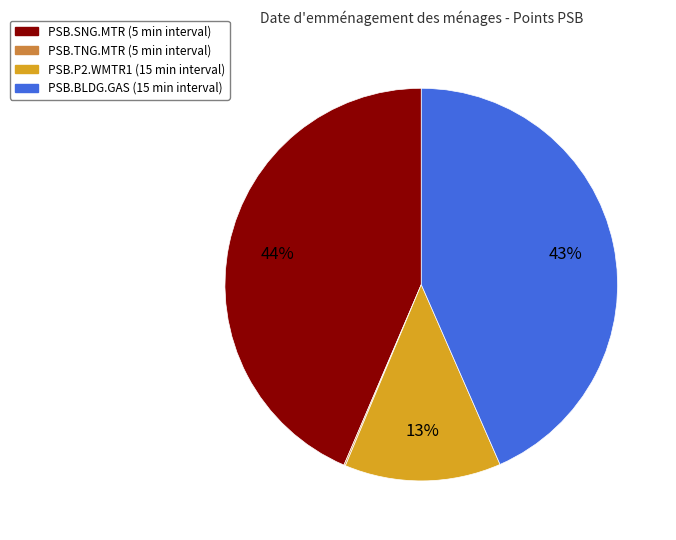

To the nearest percent, what portion does PSB.P2.WMTR1 represent?

13%